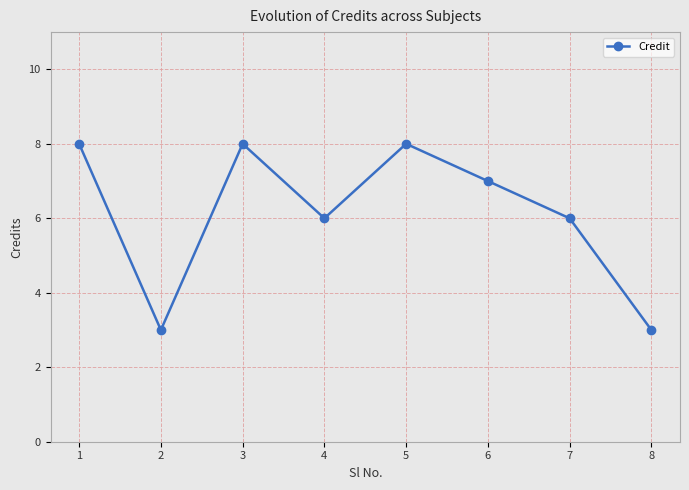

Count the number of categories in the chart.

8